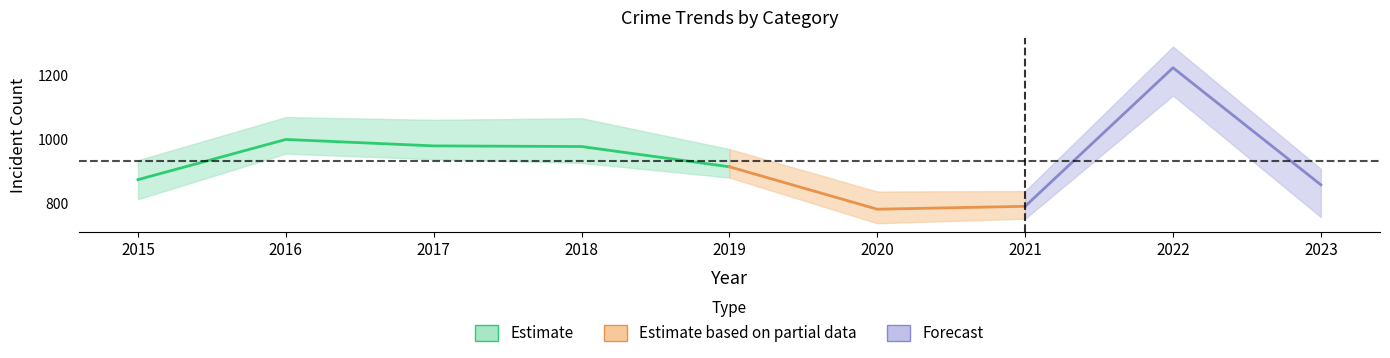

Does the chart display data point markers on the line(s)?

No